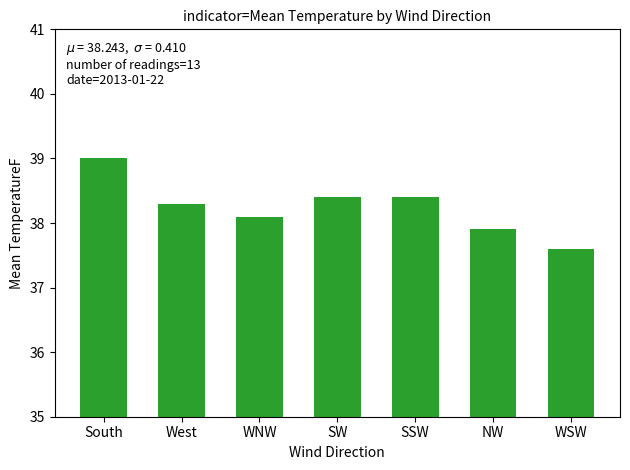

Which has a higher value, WSW or SW?

SW